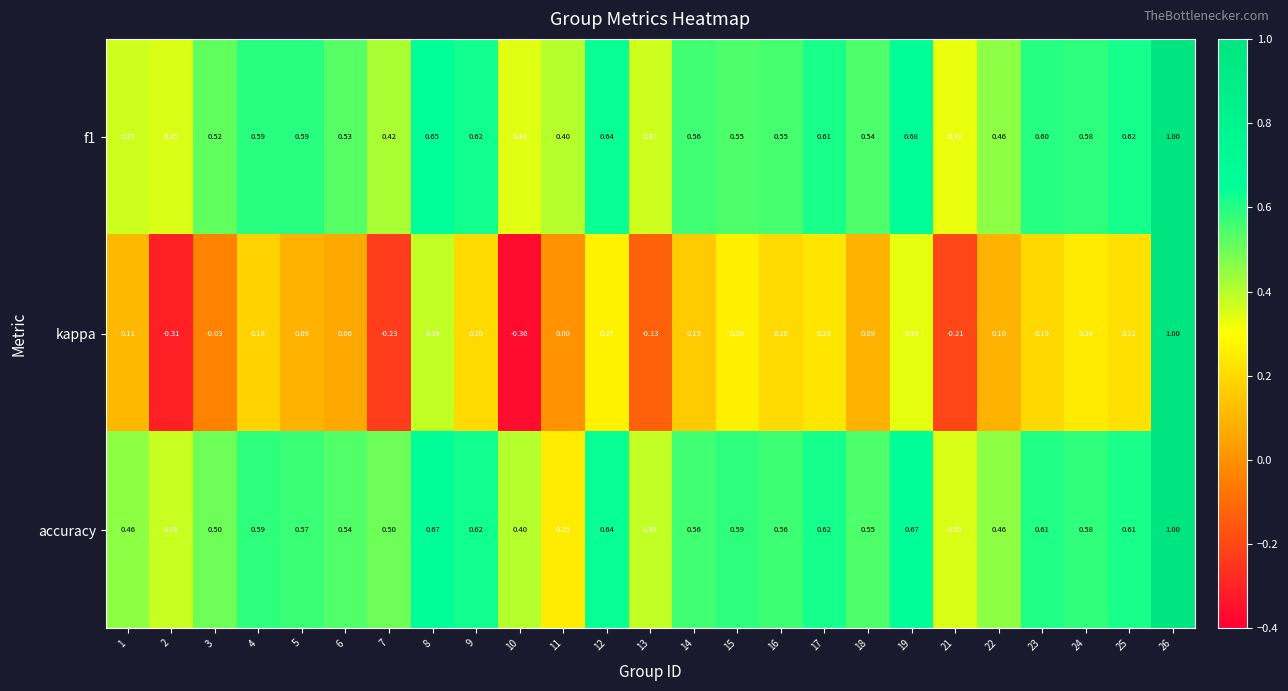

Which series changed the most between 3 and 8?

kappa